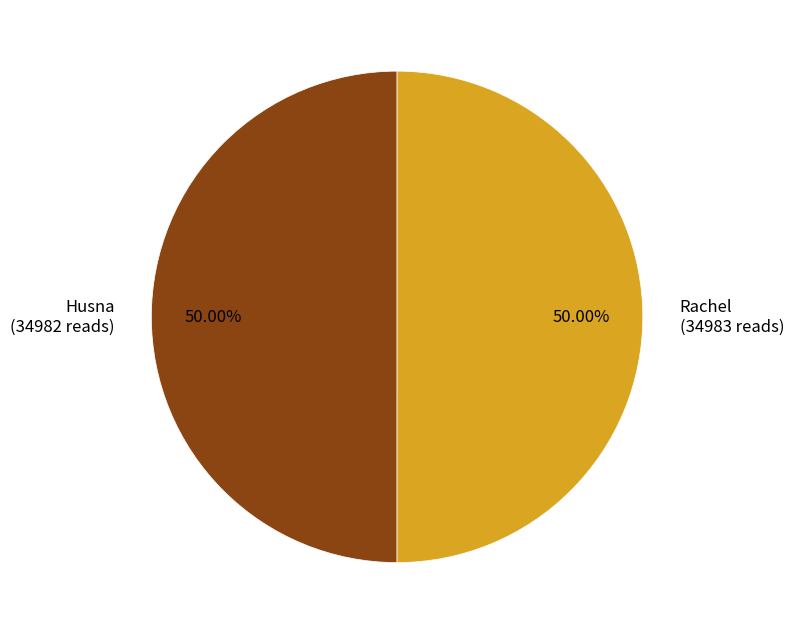

What is the ratio of the value at Rachel to the value at Husna?

1.0